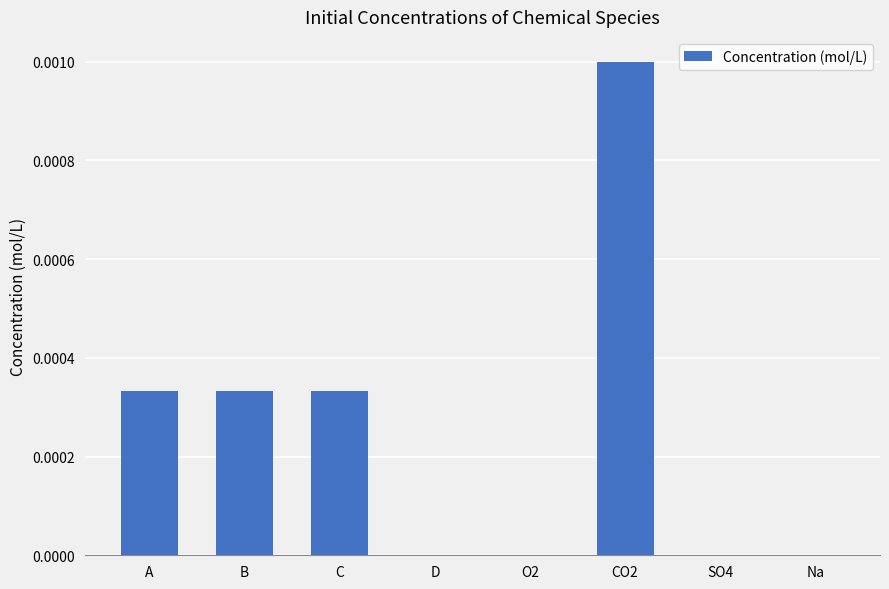

The chart shows a value of 0.0 at SO4. True or false?

True